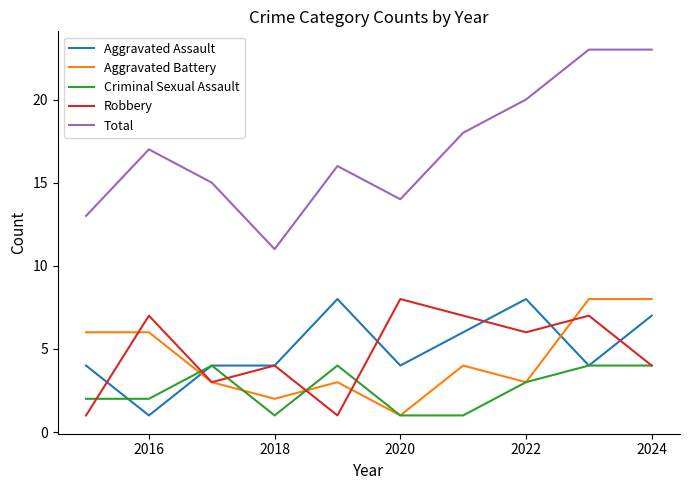

What is the greatest value displayed?

23